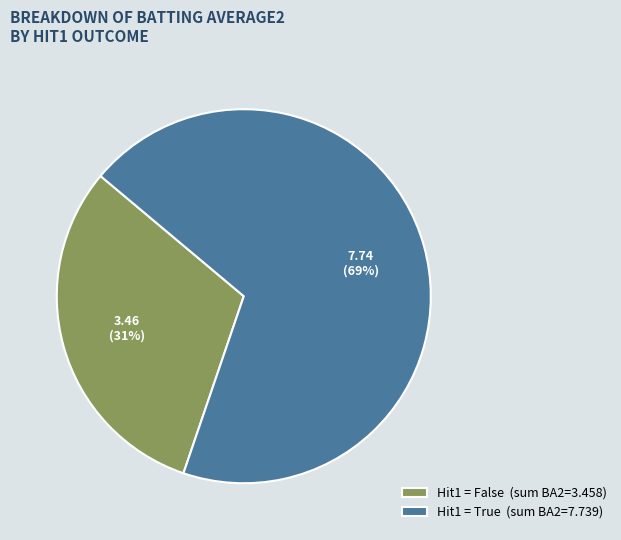

What is the smallest slice in the pie chart?

Hit1 = False (sum BA2=3.458)